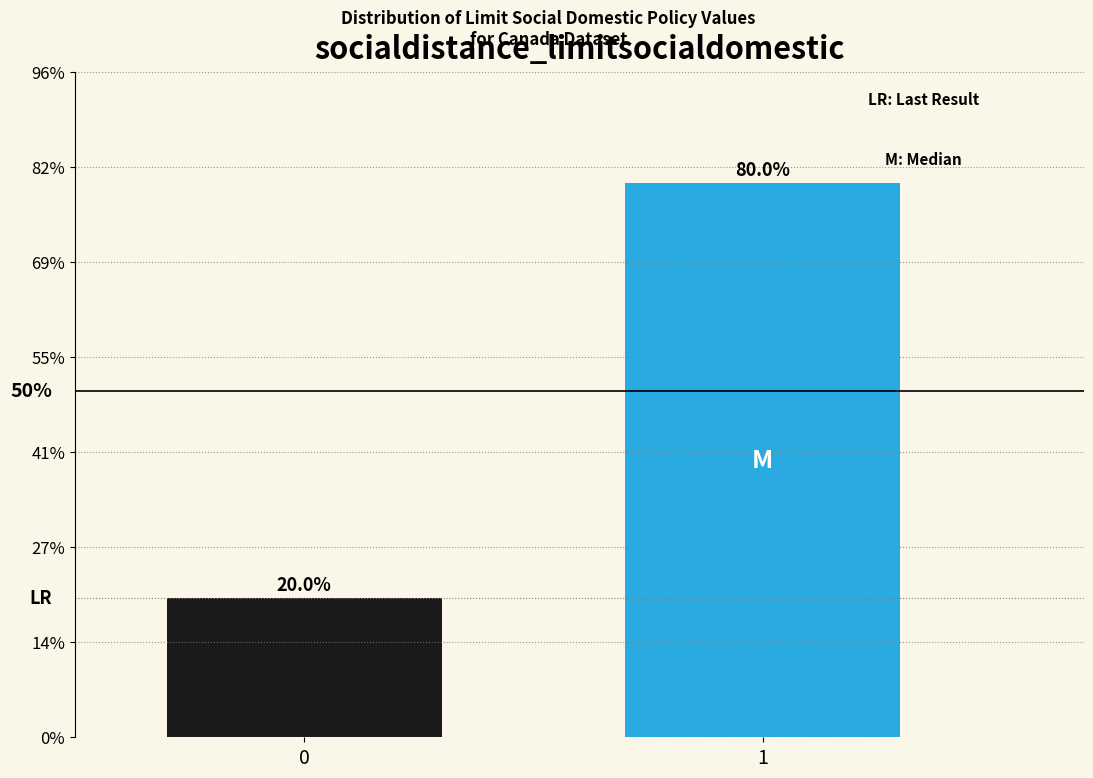

Reading left to right, extract all data points from this chart.

20.0	80.0